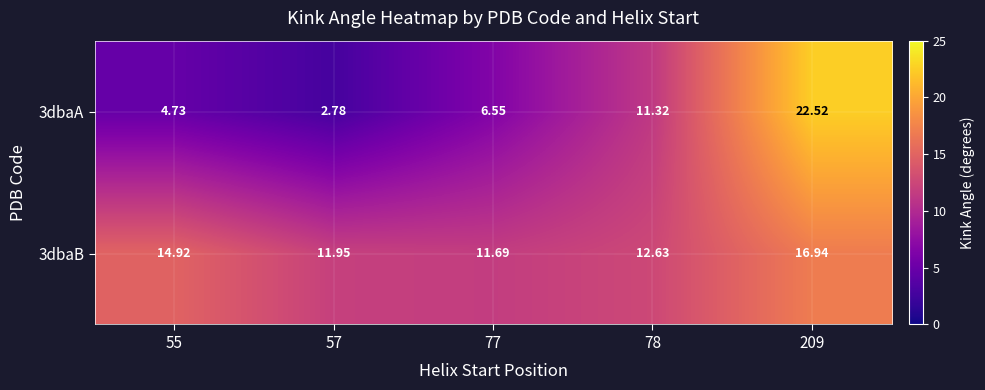

At which category does the chart reach its minimum across all series?

57